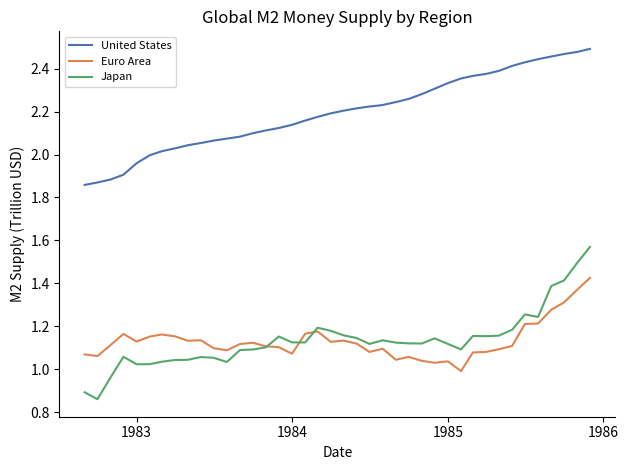

List the series in order of their peak value, lowest first.

Euro Area, Japan, United States